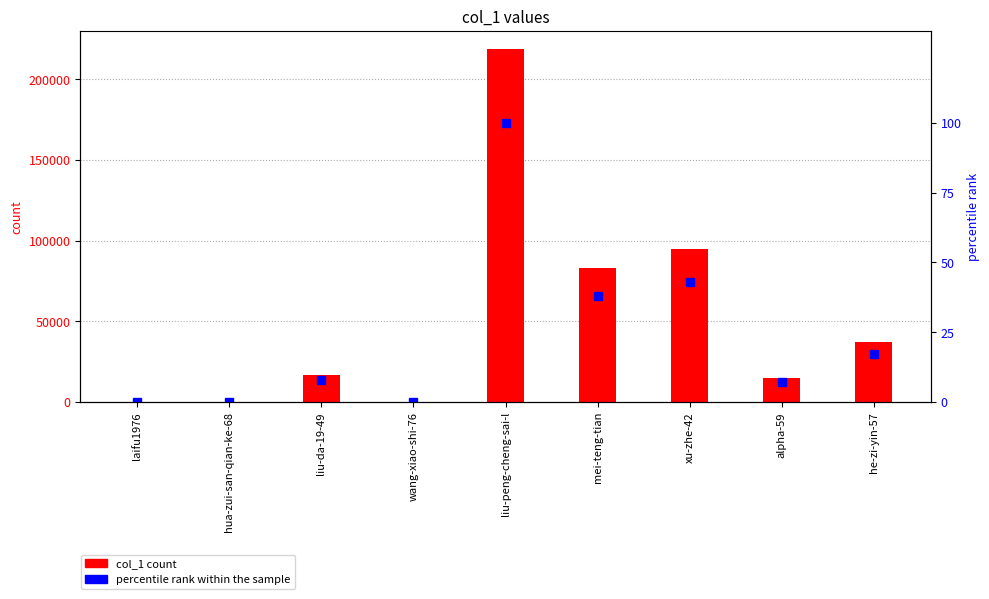

What is the sum of all col_1 values?

464980